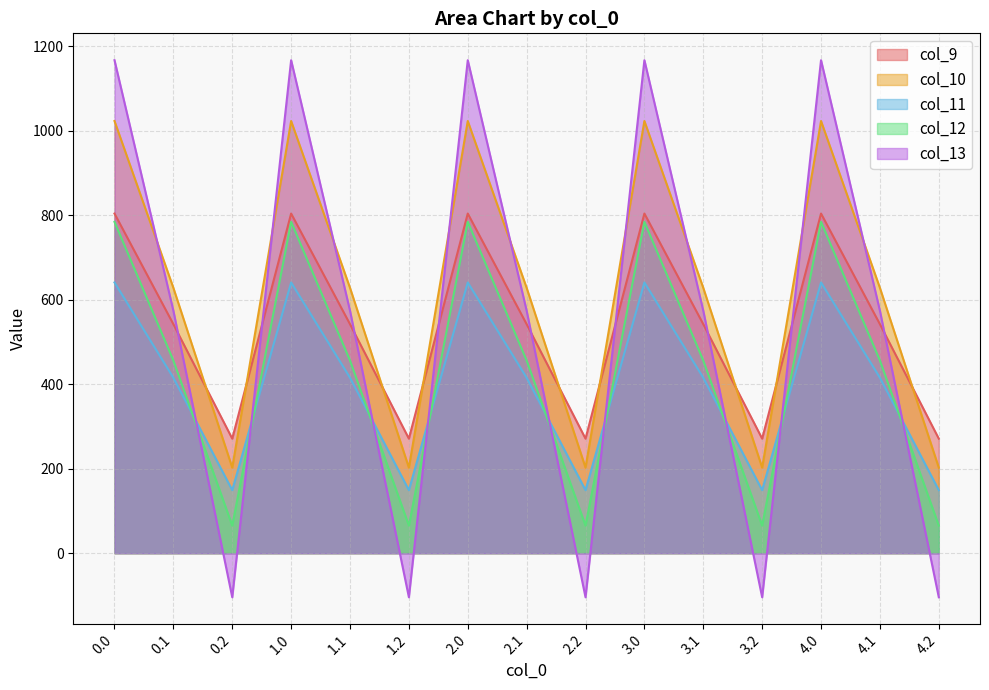

Reading right to left, what are all the values shown in this chart?

col_9: 271.1	542.1	804.0	271.1	542.1	804.0	271.1	542.1	804.0	271.1	542.1	804.0	271.1	542.1	804.0
col_10: 202.5	628.1	1023.2	202.5	628.1	1023.2	202.5	628.1	1023.2	202.5	628.1	1023.2	202.5	628.1	1023.2
col_11: 149.1	415.4	640.9	149.1	415.4	640.9	149.1	415.4	640.9	149.1	415.4	640.9	149.1	415.4	640.9
col_12: 65.2	456.1	784.4	65.2	456.1	784.4	65.2	456.1	784.4	65.2	456.1	784.4	65.2	456.1	784.4
col_13: -104.4	574.0	1167.2	-104.4	574.0	1167.2	-104.4	574.0	1167.2	-104.4	574.0	1167.2	-104.4	574.0	1167.2